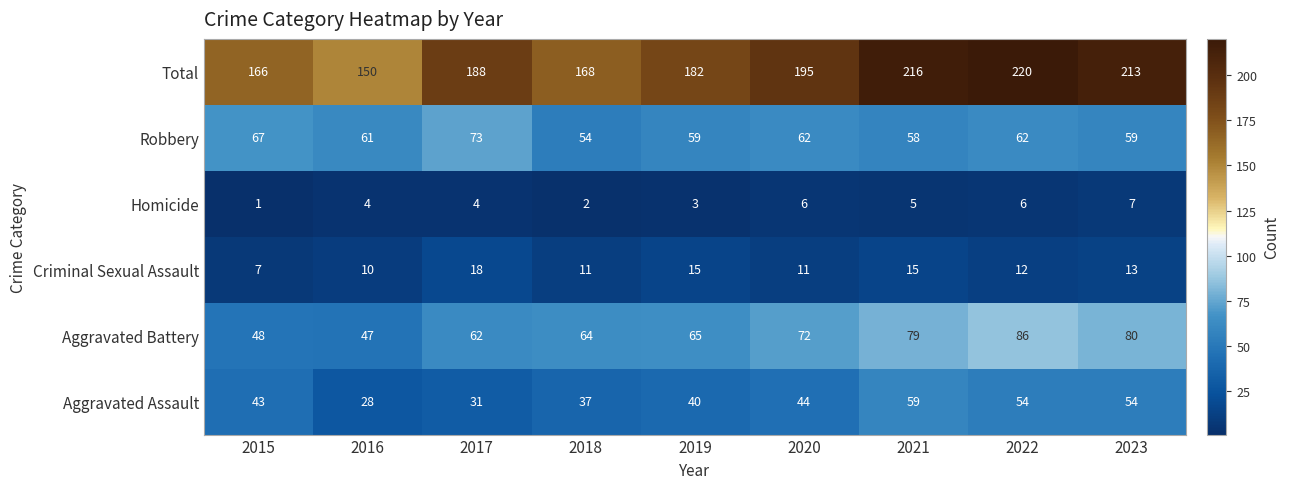

What is the approximate value of Criminal Sexual Assault at 2023?

13